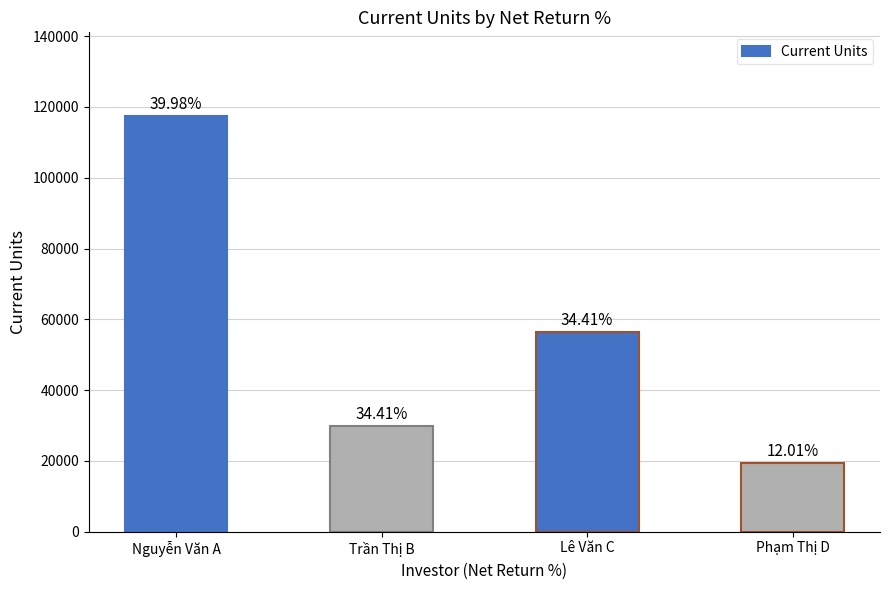

What position from the right is Phạm Thị D?

1